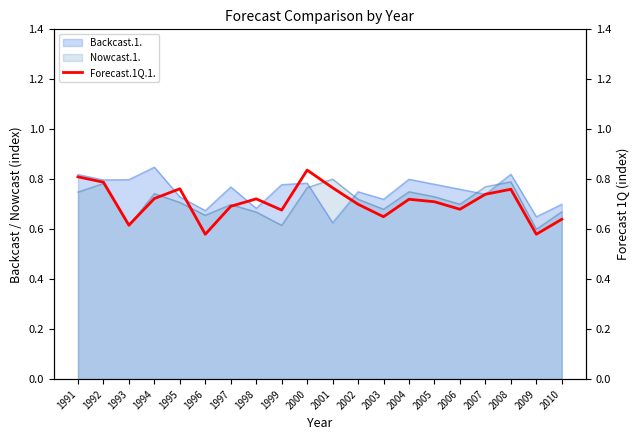

Is it true that Nowcast.1. equals 1.1 at 2009?

False